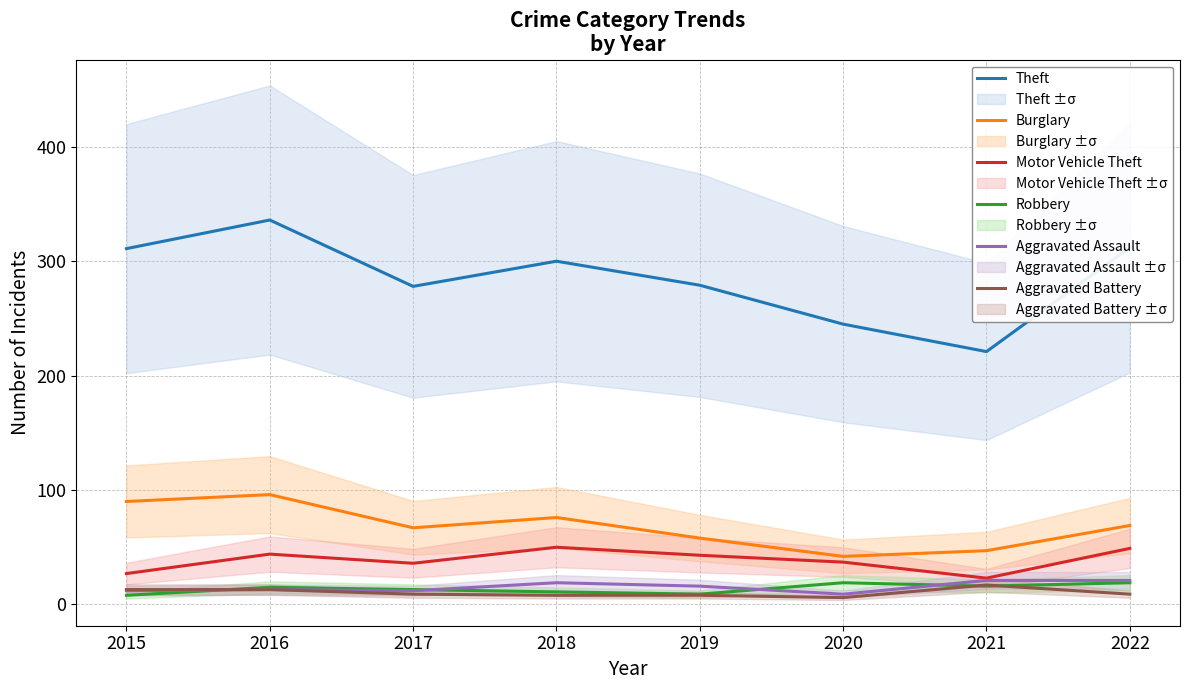

Is it true that Robbery equals 5 at 2018?

False